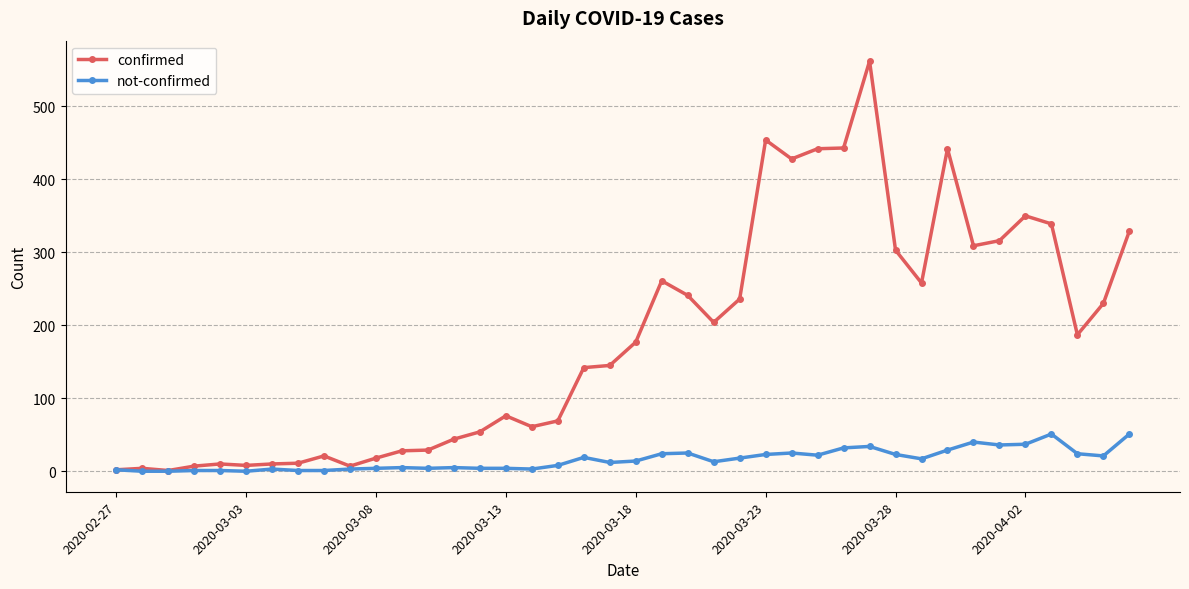

Is this an area chart (filled region under the line)?

No